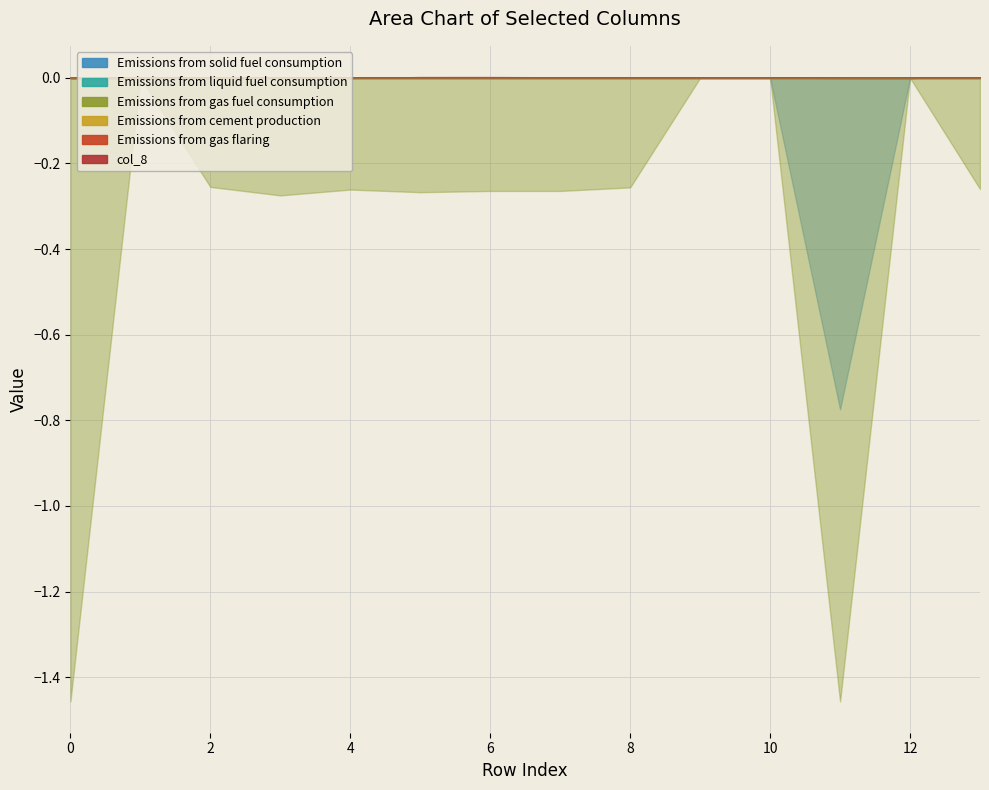

True or false: col_8 and col_15 intersect in this chart.

False